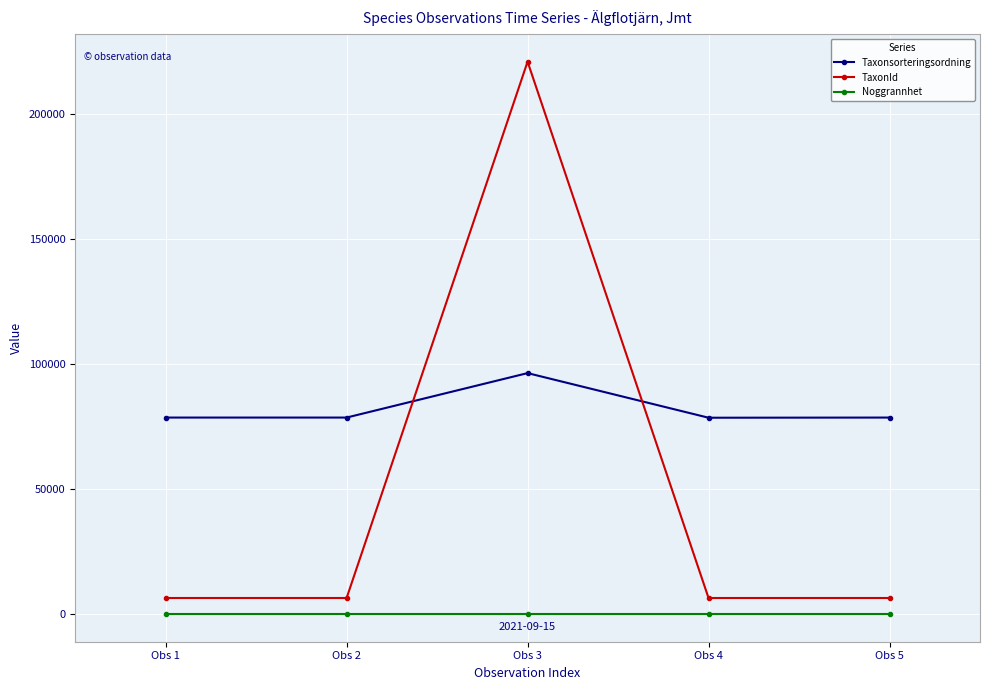

What is the highest value of the Taxonsorteringsordning series?

96334